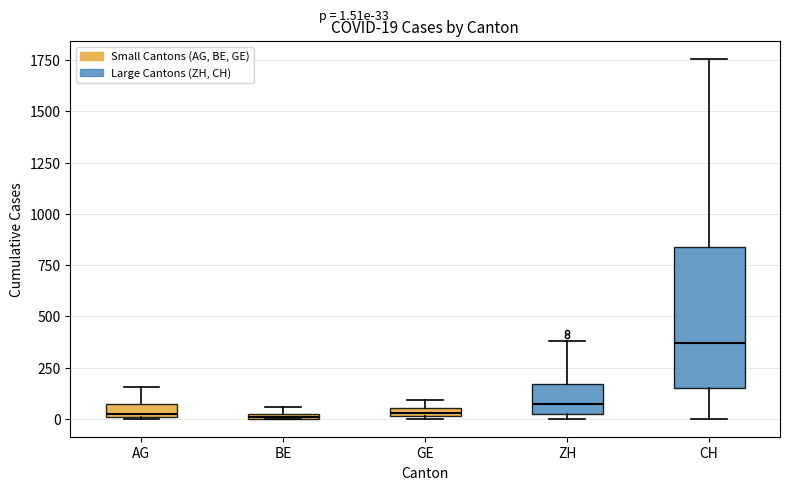

Which box has the highest median line?

CH